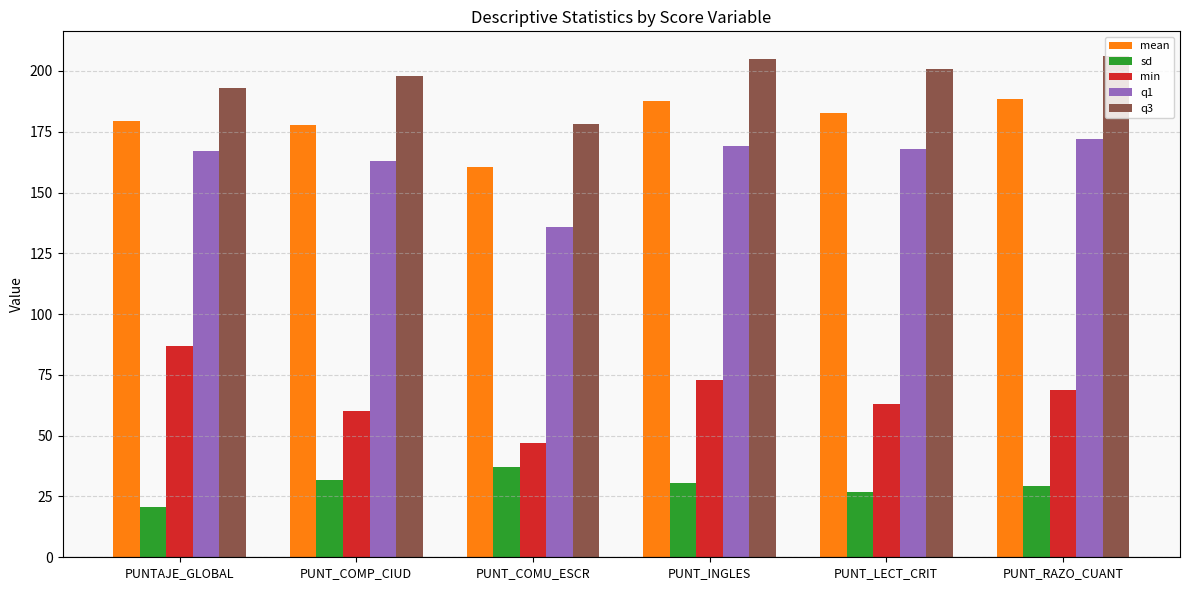

What is the label of the 3rd bar from the left?

PUNT_COMU_ESCR